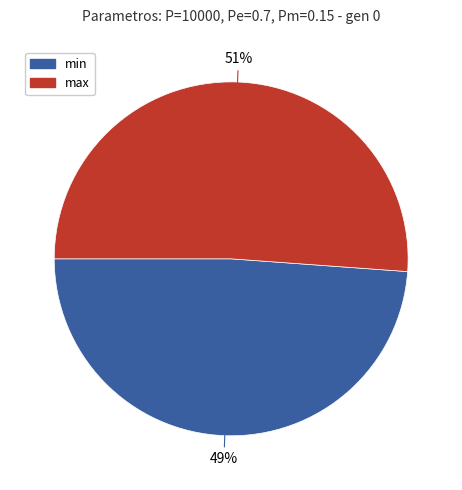

Combined, do max and min account for over 50%?

Yes